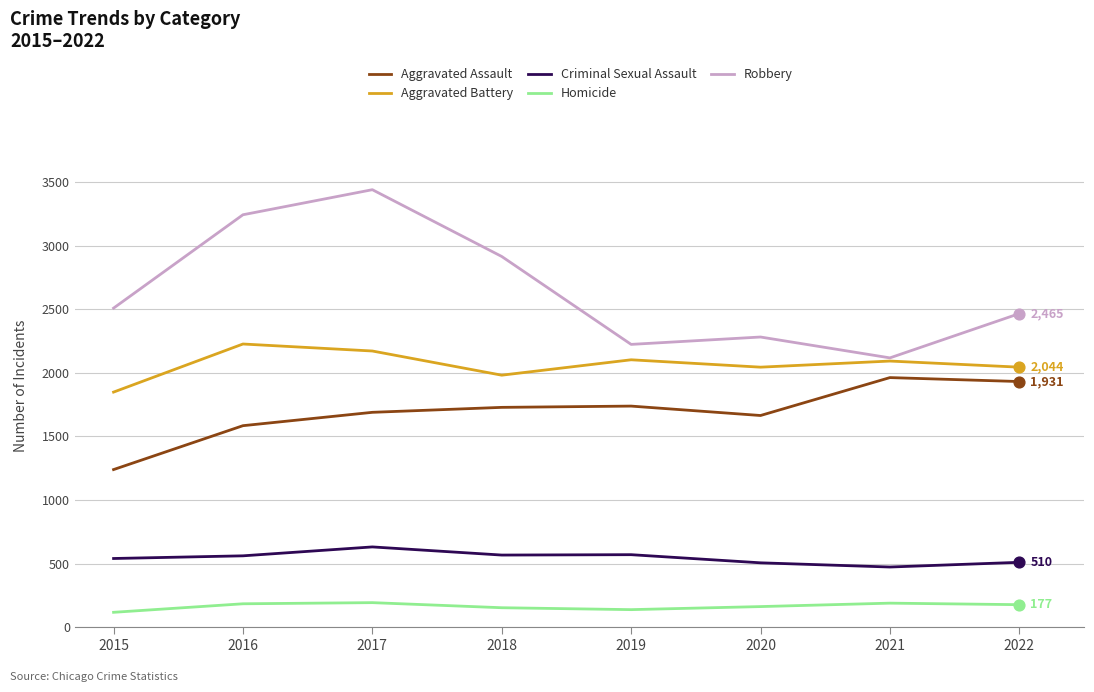

At which category is the sum across all series the highest?

2017